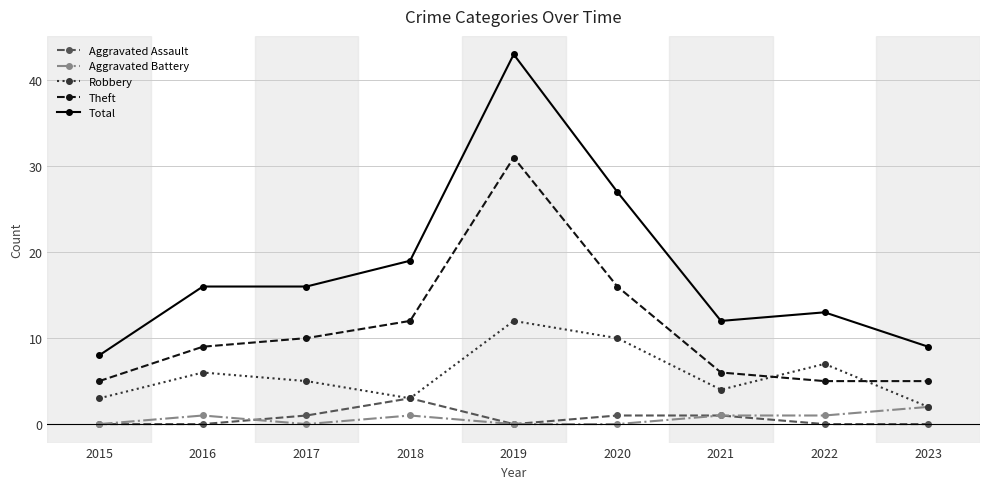

At which category is the sum across all series the highest?

2019